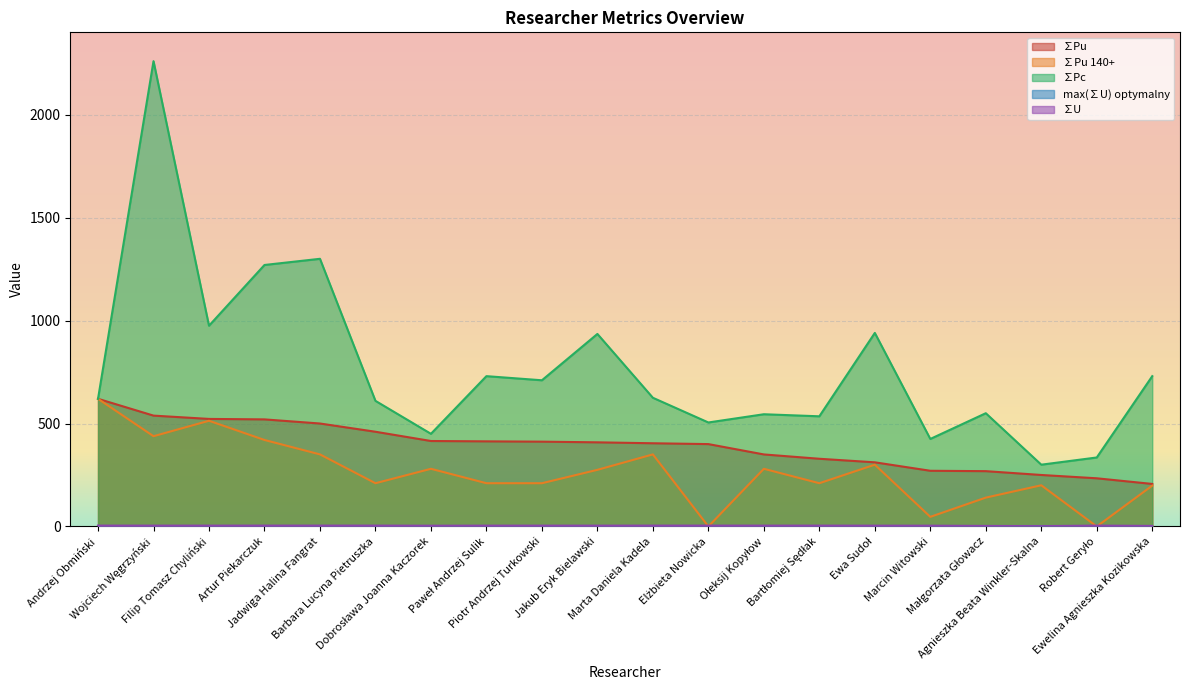

Which series has the widest spread of values?

∑Pc